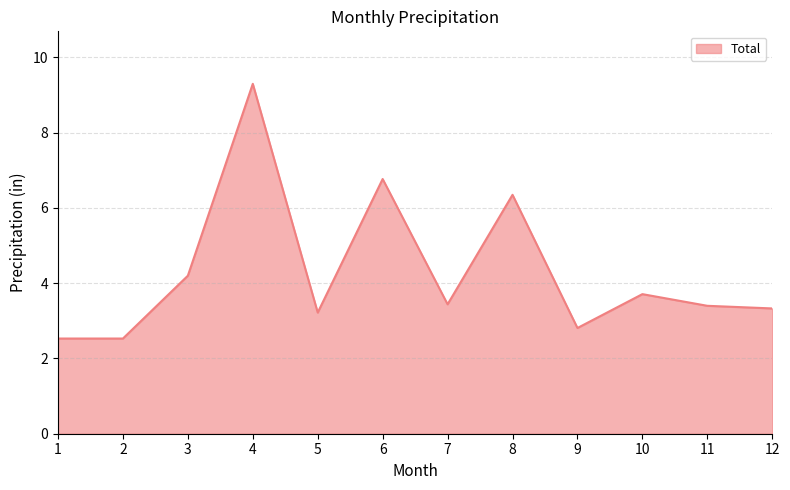

Is it true that the value at 3 is 4.2?

True